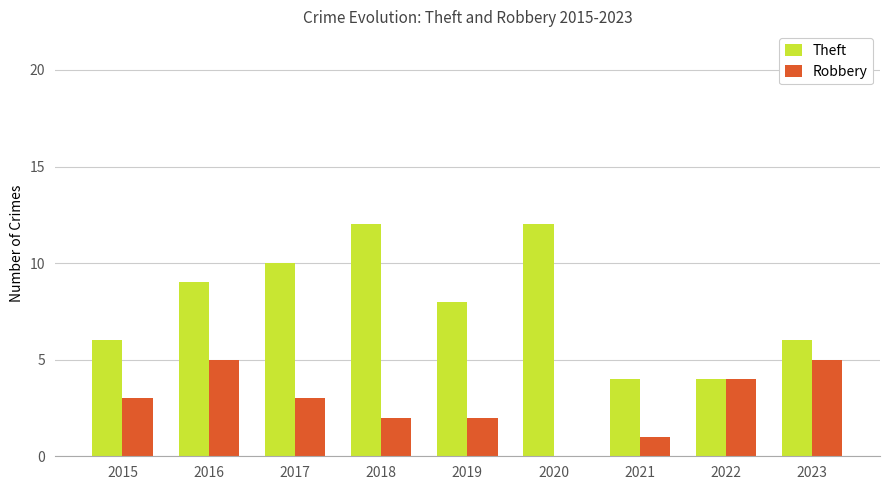

Is it true that Theft equals 17 at 2017?

False